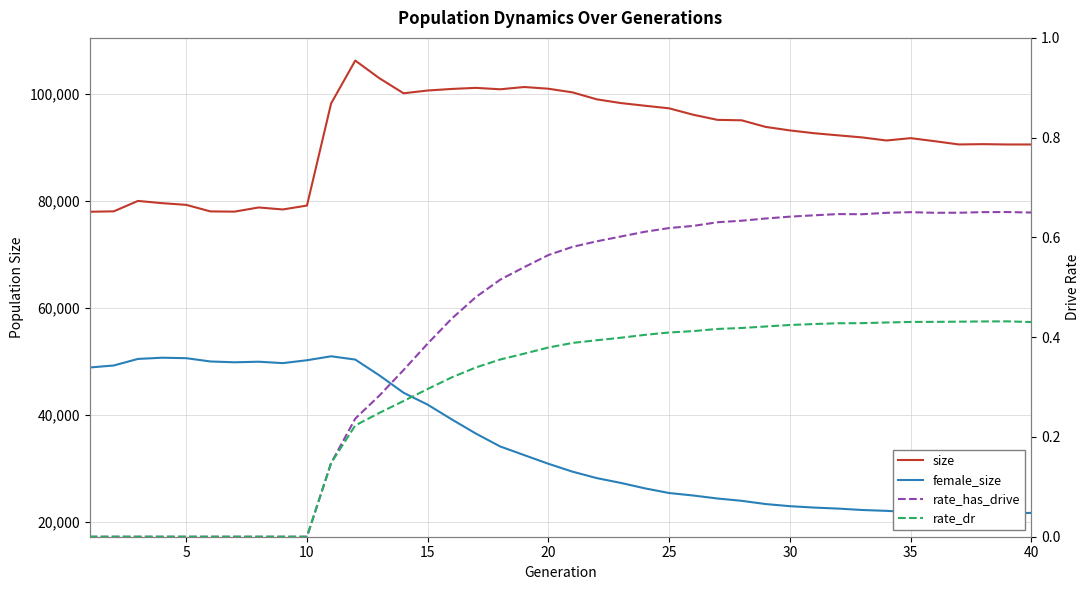

What is the maximum value for size?

106291